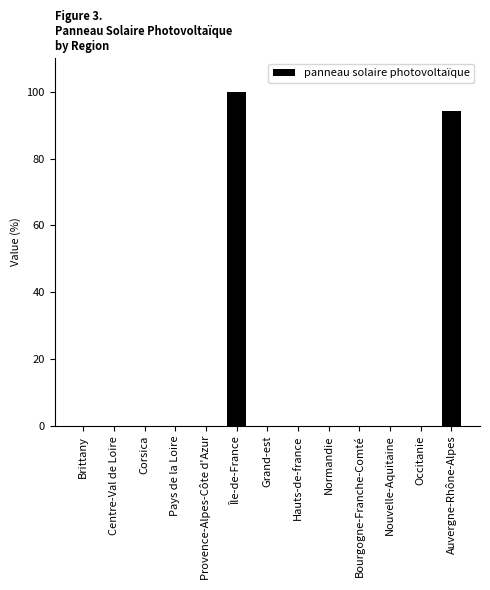

Count the number of categories in the chart.

13